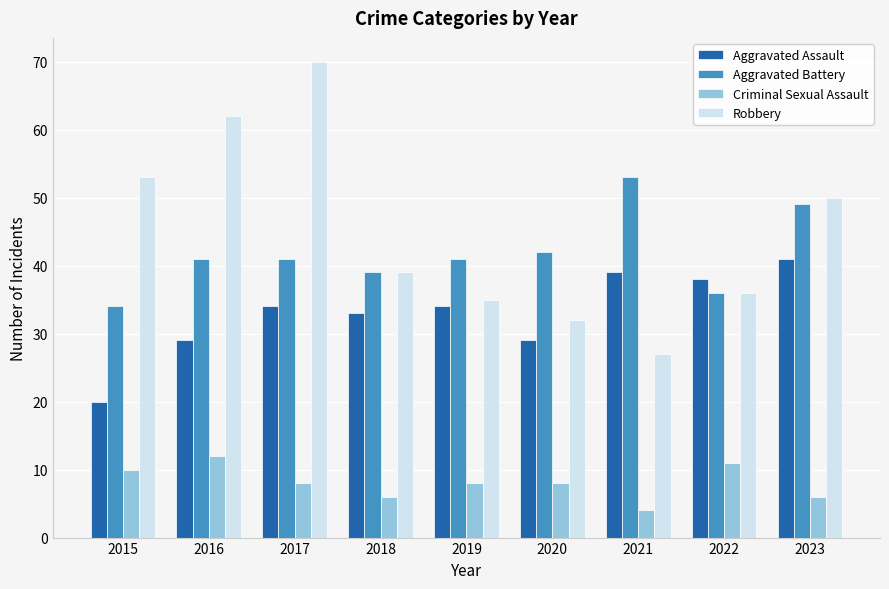

Is it true that Aggravated Assault equals 34 at 2017?

True